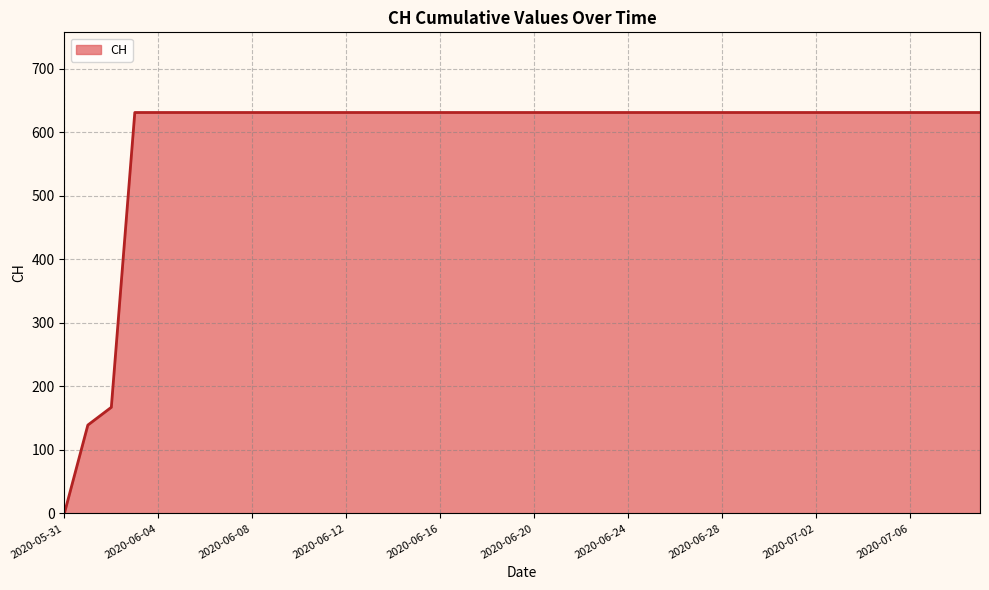

What is the maximum value shown in the chart?

631